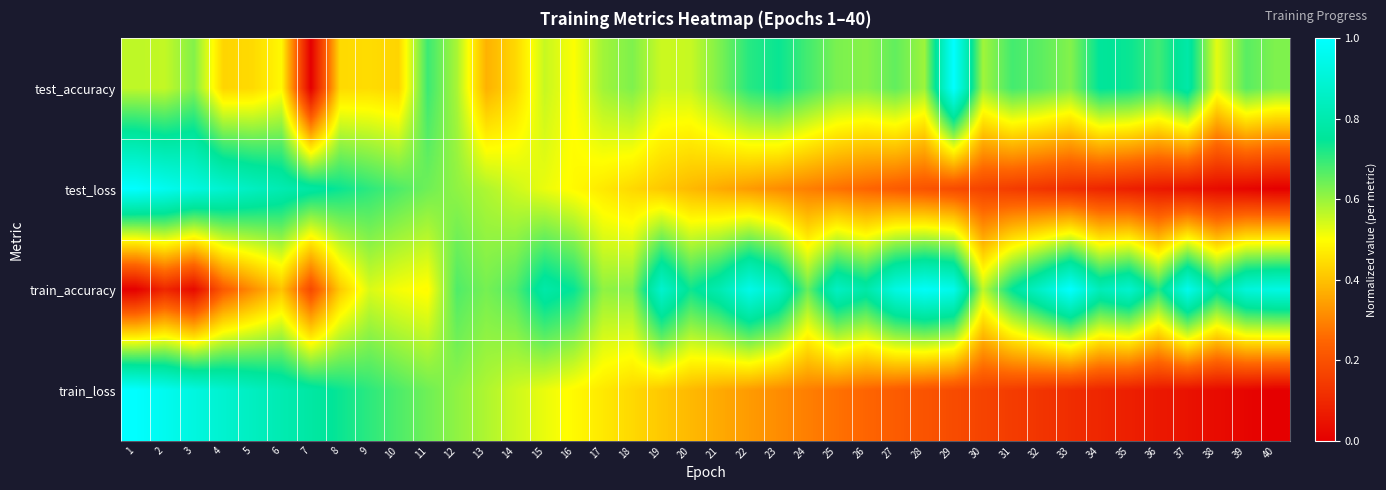

Reading left to right, list all the values displayed in this chart.

test_accuracy: 1=0.6	2=0.6	3=0.6	4=0.4	5=0.4	6=0.5	7=0.0	8=0.4	9=0.4	10=0.4	11=0.7	12=0.6	13=0.4	14=0.4	15=0.6	16=0.5	17=0.6	18=0.6	19=0.6	20=0.6	21=0.6	22=0.7	23=0.7	24=0.7	25=0.6	26=0.6	27=0.7	28=0.6	29=1.0	30=0.6	31=0.7	32=0.7	33=0.6	34=0.8	35=0.7	36=0.7	37=0.8	38=0.5	39=0.7	40=0.6
test_loss: 1=1.0	2=1.0	3=0.9	4=0.9	5=0.8	6=0.8	7=0.8	8=0.7	9=0.7	10=0.7	11=0.6	12=0.6	13=0.6	14=0.5	15=0.5	16=0.5	17=0.5	18=0.4	19=0.4	20=0.4	21=0.4	22=0.3	23=0.3	24=0.3	25=0.3	26=0.2	27=0.2	28=0.2	29=0.2	30=0.2	31=0.1	32=0.1	33=0.1	34=0.1	35=0.1	36=0.1	37=0.0	38=0.0	39=0.0	40=0.0
train_accuracy: 1=0.0	2=0.1	3=0.0	4=0.2	5=0.3	6=0.4	7=0.2	8=0.4	9=0.5	10=0.5	11=0.5	12=0.7	13=0.6	14=0.7	15=0.8	16=0.7	17=0.6	18=0.6	19=0.9	20=0.7	21=0.8	22=0.9	23=0.9	24=0.6	25=0.9	26=0.8	27=0.9	28=1.0	29=1.0	30=0.6	31=0.8	32=0.9	33=1.0	34=0.8	35=0.9	36=0.7	37=1.0	38=0.8	39=0.9	40=0.9
train_loss: 1=1.0	2=1.0	3=0.9	4=0.9	5=0.8	6=0.8	7=0.8	8=0.7	9=0.7	10=0.7	11=0.6	12=0.6	13=0.6	14=0.5	15=0.5	16=0.5	17=0.5	18=0.4	19=0.4	20=0.4	21=0.4	22=0.3	23=0.3	24=0.3	25=0.3	26=0.2	27=0.2	28=0.2	29=0.2	30=0.2	31=0.1	32=0.1	33=0.1	34=0.1	35=0.1	36=0.1	37=0.0	38=0.0	39=0.0	40=0.0